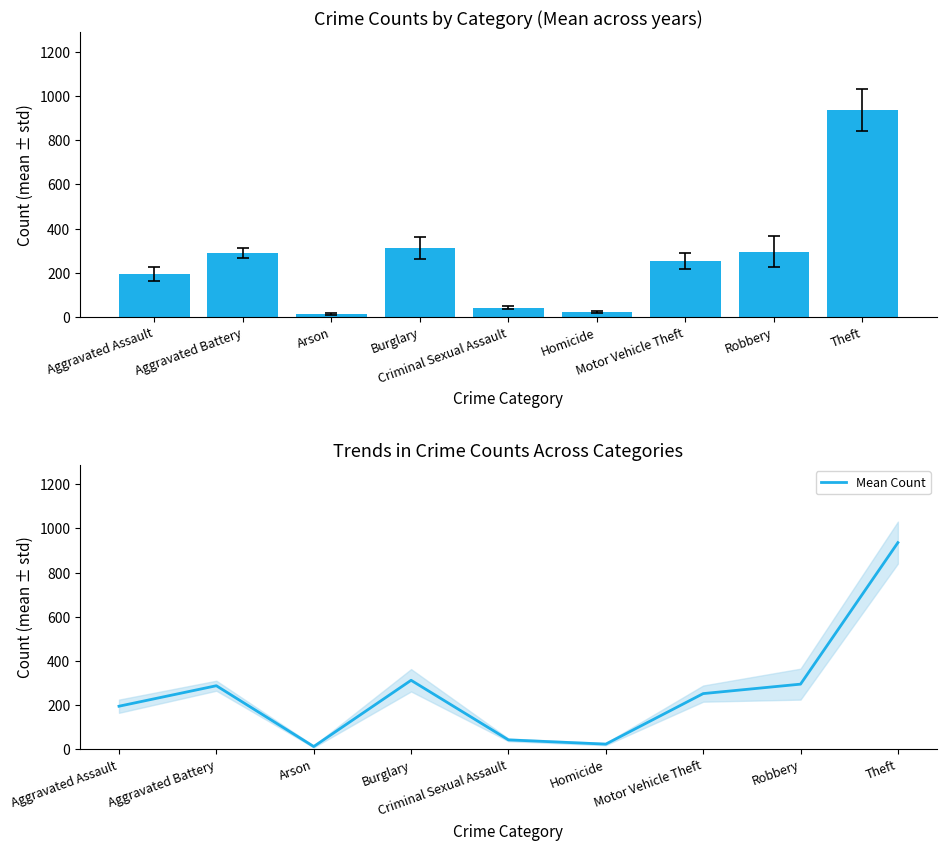

How many data points are less than 251?

4